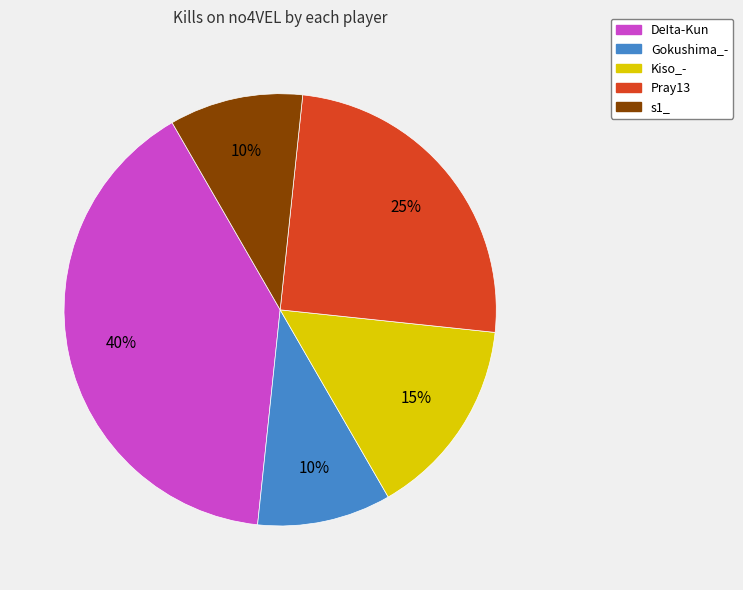

To the nearest percent, what is the average slice percentage?

20%